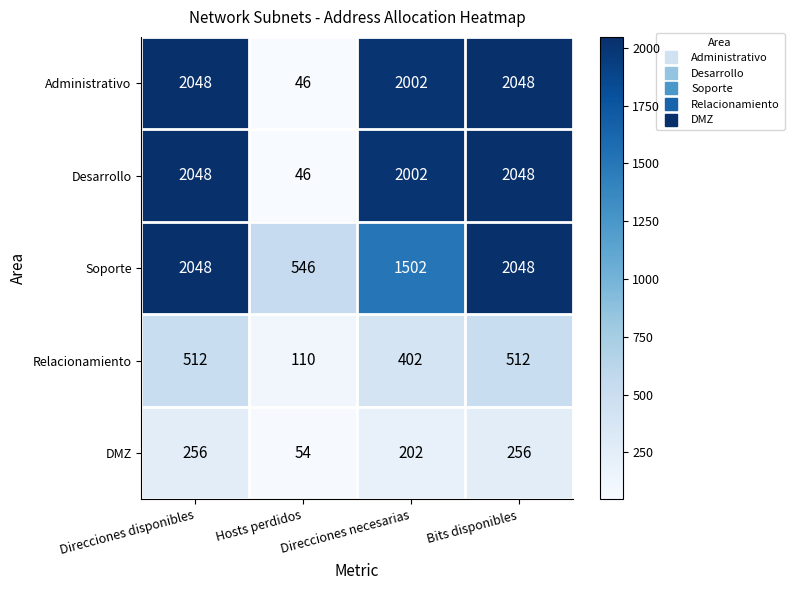

The value of Relacionamiento at Direcciones necesarias is 402. True or false?

True